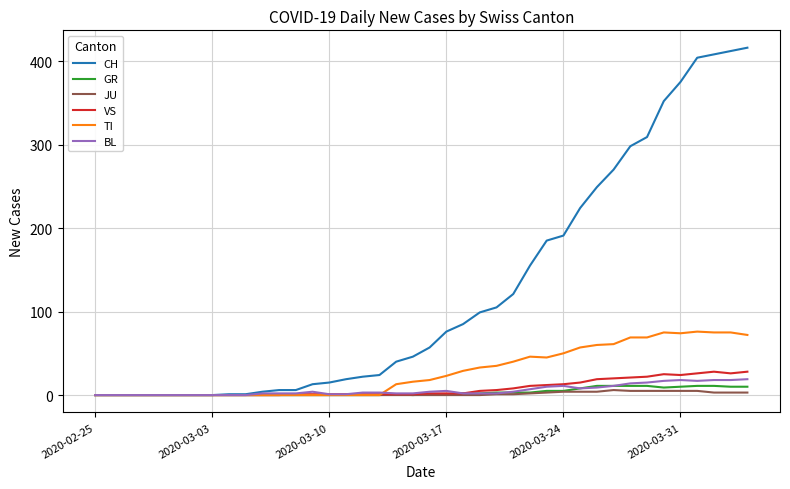

Which series has the largest total across all categories?

CH